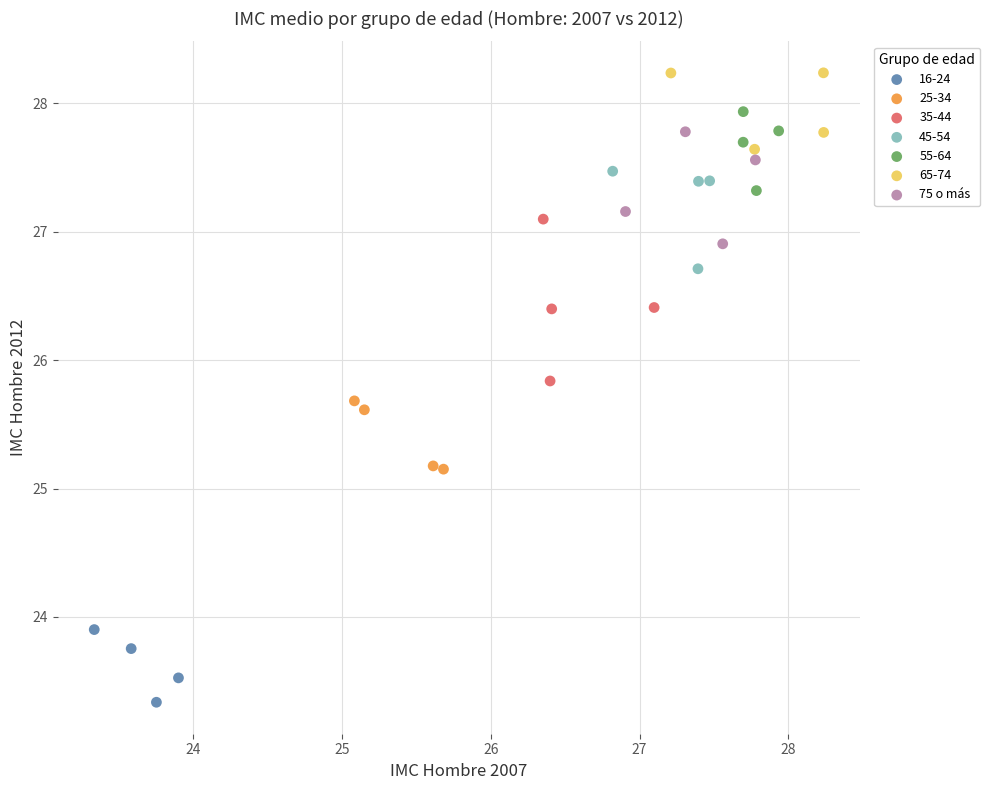

Which series has the largest Y range (max minus min)?

35-44